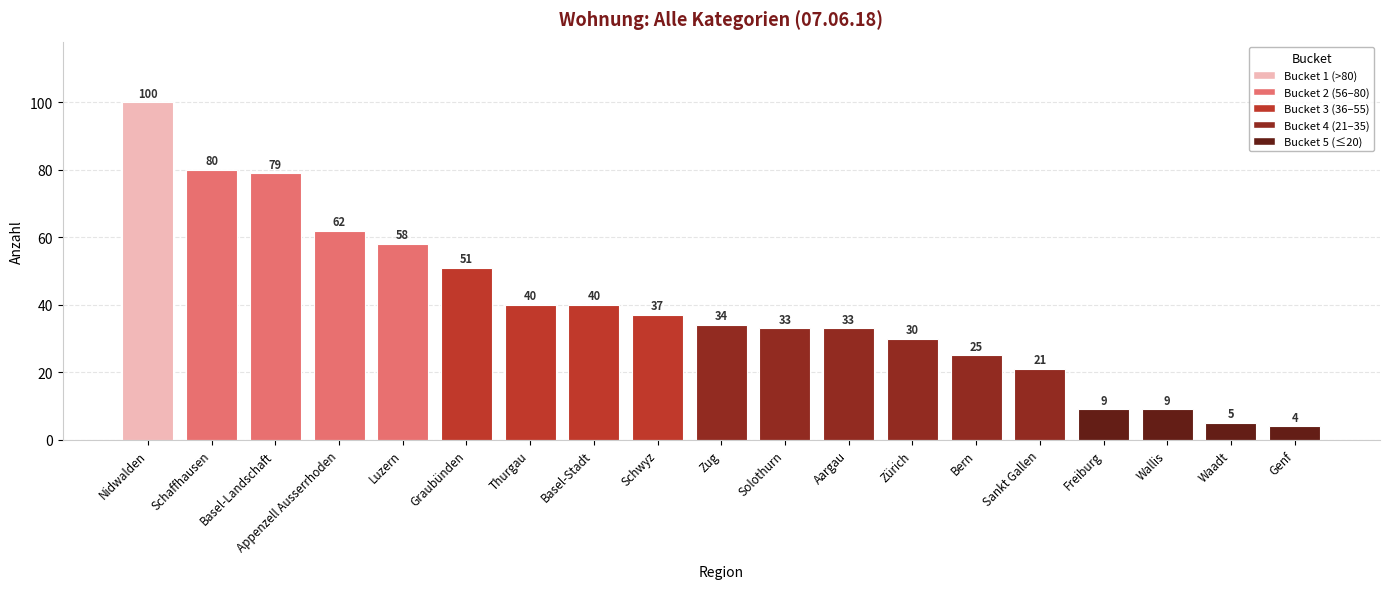

What is the average value?

39